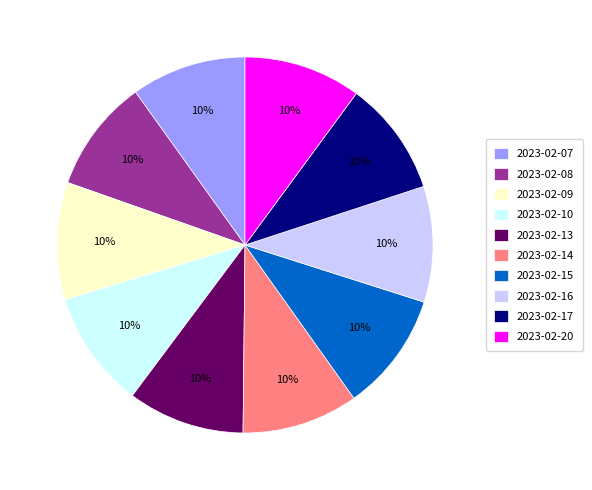

To the nearest percent, what portion does 2023-02-07 represent?

10%